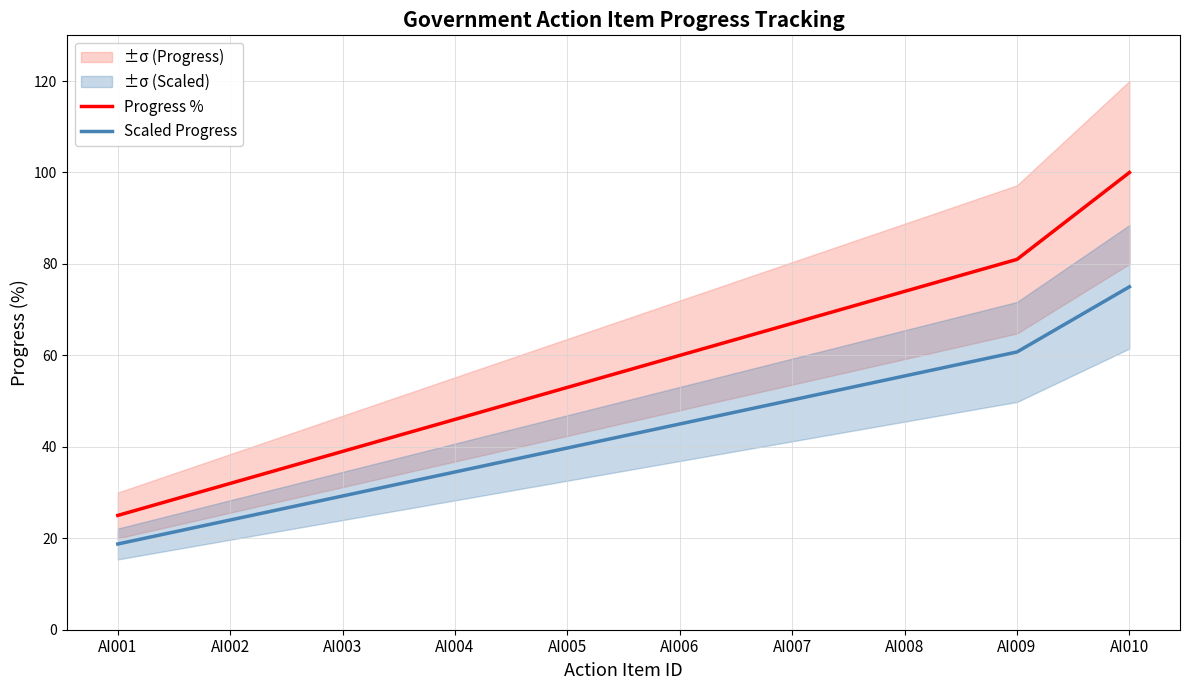

What is the spread (max minus min) of values at AI006?

15.0